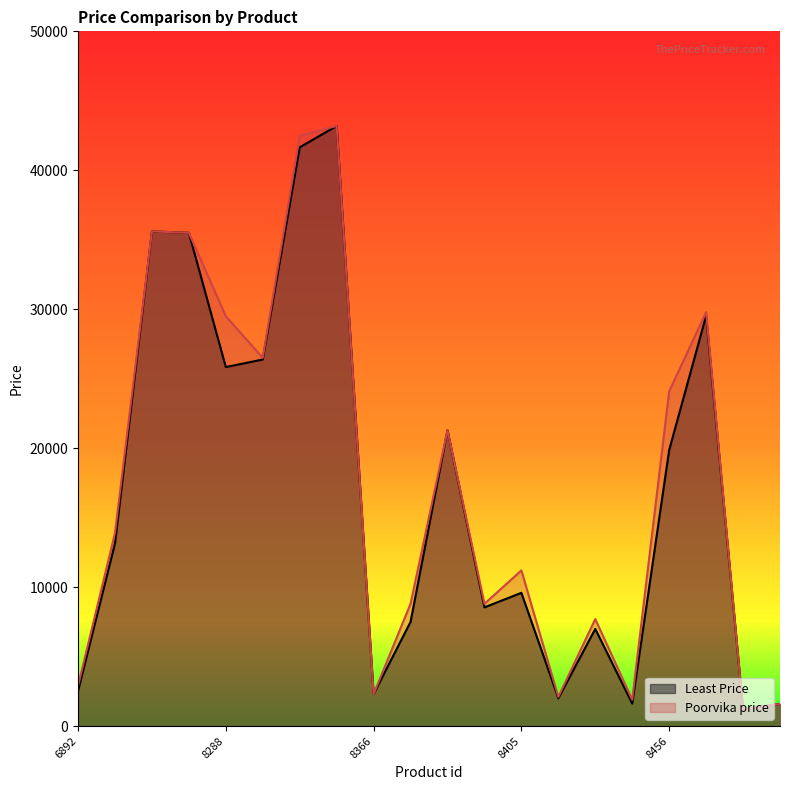

What is the minimum value for Poorvika price?

1199